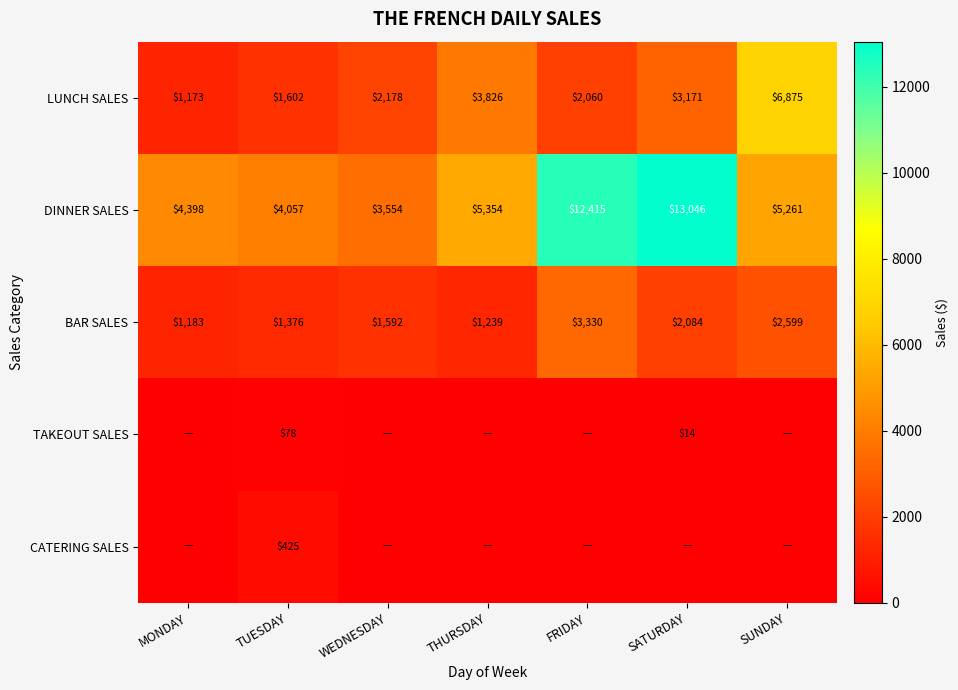

What is the difference between the maximum and second lowest values in the DINNER SALES series?

8989